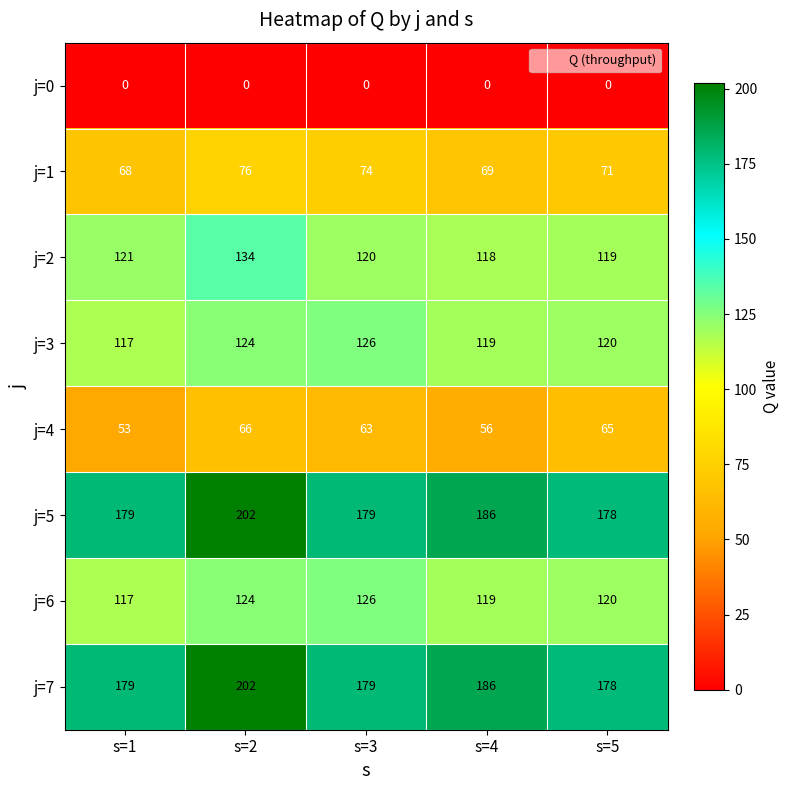

Which series changed the most between s=4 and s=5?

j=4